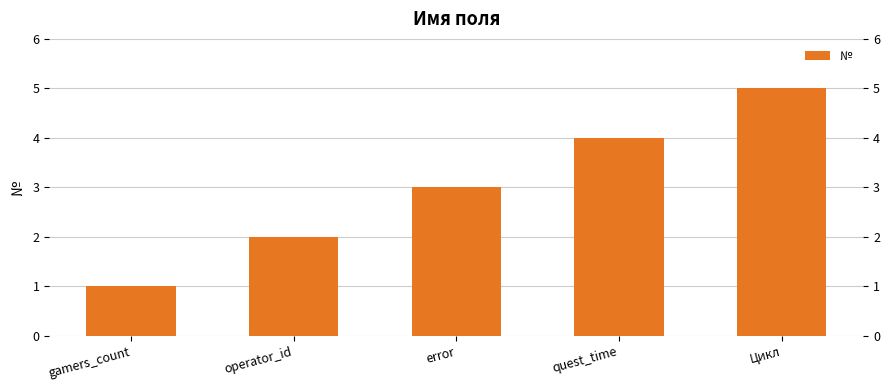

At which label is the value closest to 3?

error